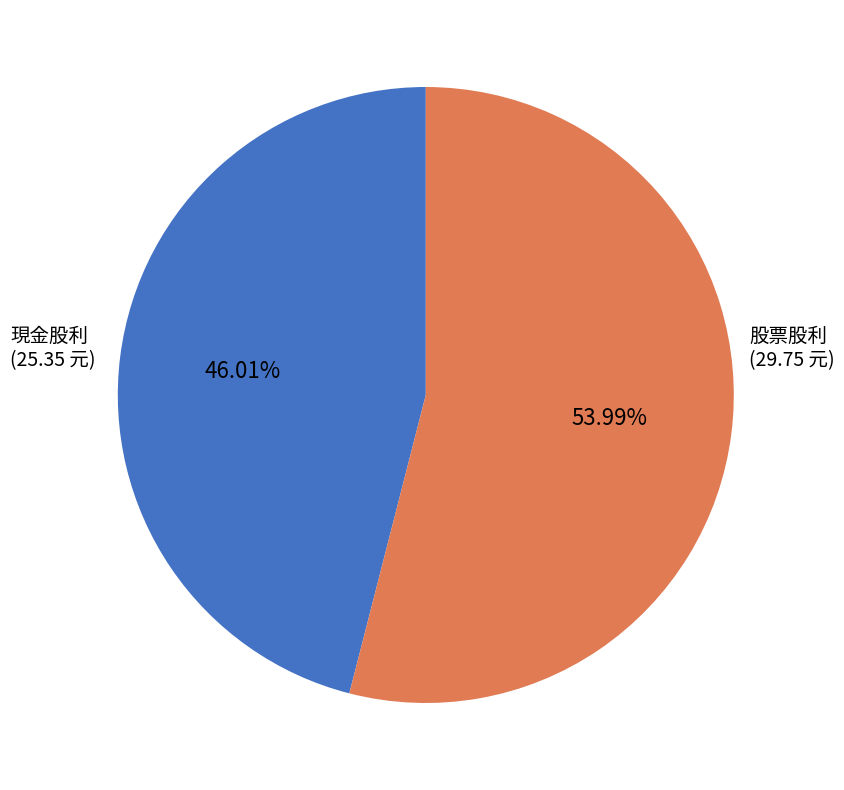

To the nearest percent, what is the average slice percentage?

50%